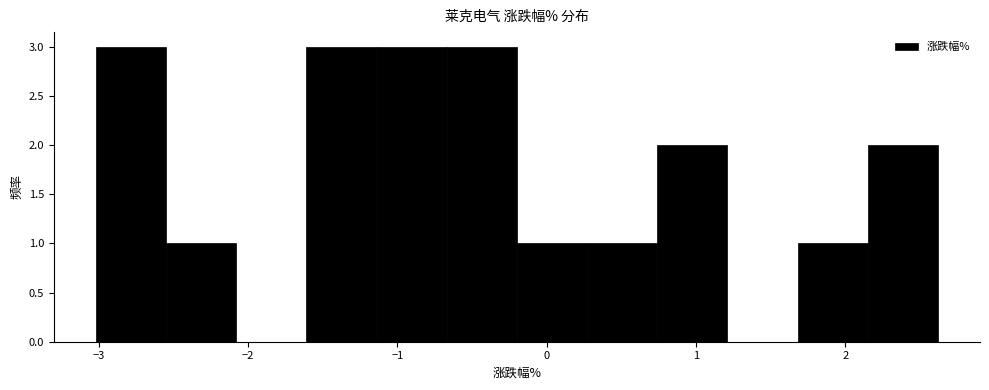

Reading left to right, list every bar in this chart as the range it spans on the x-axis followed by its height. Neither the bar edges nor the heights are printed on the chart, so give them approximately, as read against the axes.

-3.02 to -2.55: 3
-2.55 to -2.08: 1
-2.08 to -1.61: 0
-1.61 to -1.14: 3
-1.14 to -0.67: 3
-0.67 to -0.20: 3
-0.20 to 0.27: 1
0.27 to 0.74: 1
0.74 to 1.21: 2
1.21 to 1.68: 0
1.68 to 2.15: 1
2.15 to 2.62: 2